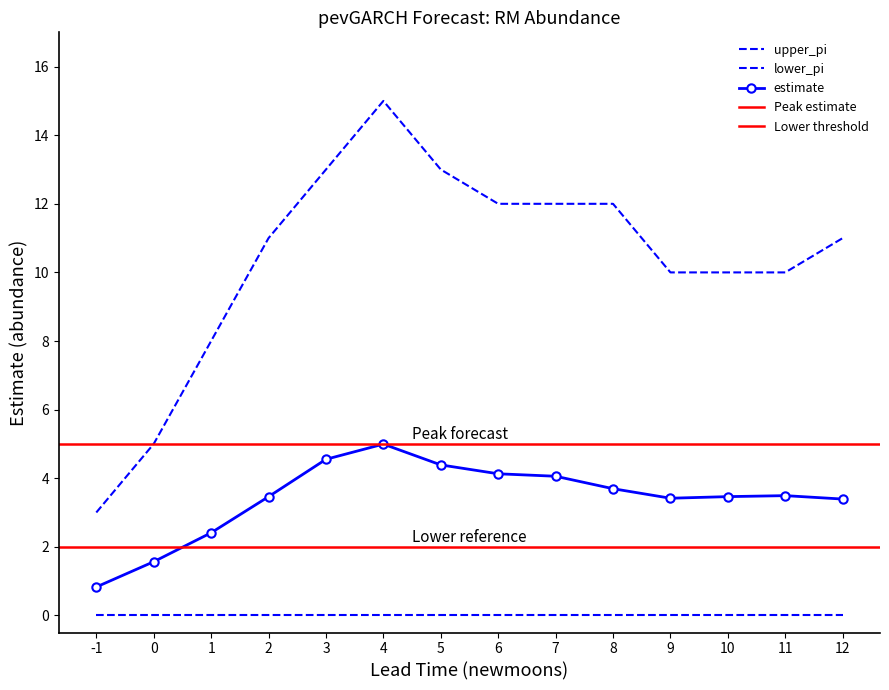

How many interior local peaks does the upper_pi series have?

1